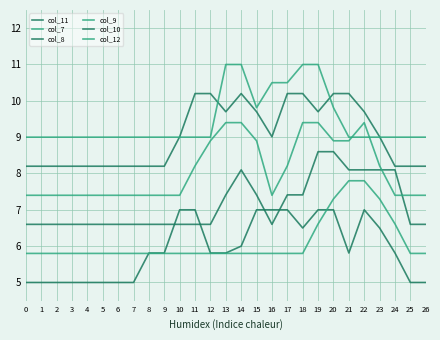

Is this an area chart (filled region under the line)?

No